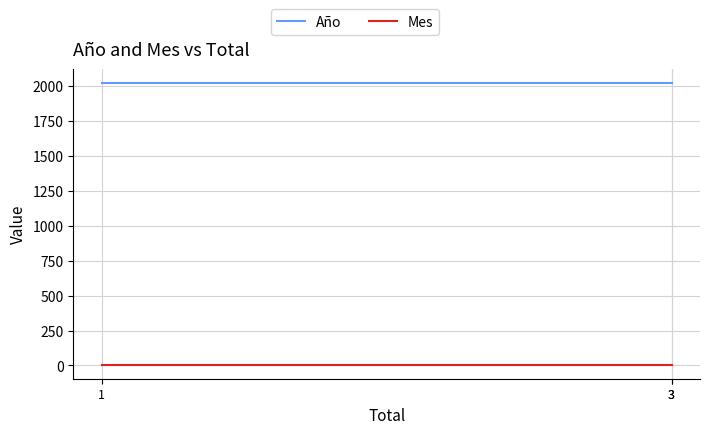

At how many categories does at least one series exceed 139?

3